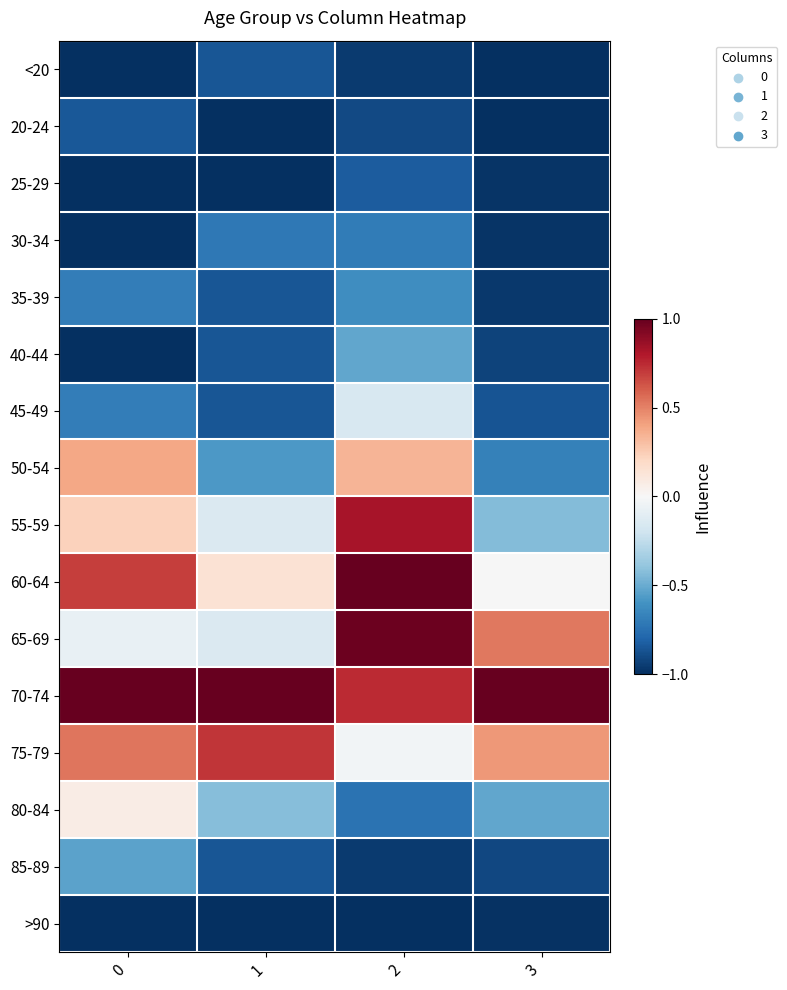

Rank the series by their maximum value, from lowest to highest.

>90, <20, 20-24, 25-29, 30-34, 35-39, 85-89, 40-44, 45-49, 80-84, 50-54, 75-79, 55-59, 65-69, 60-64, 70-74